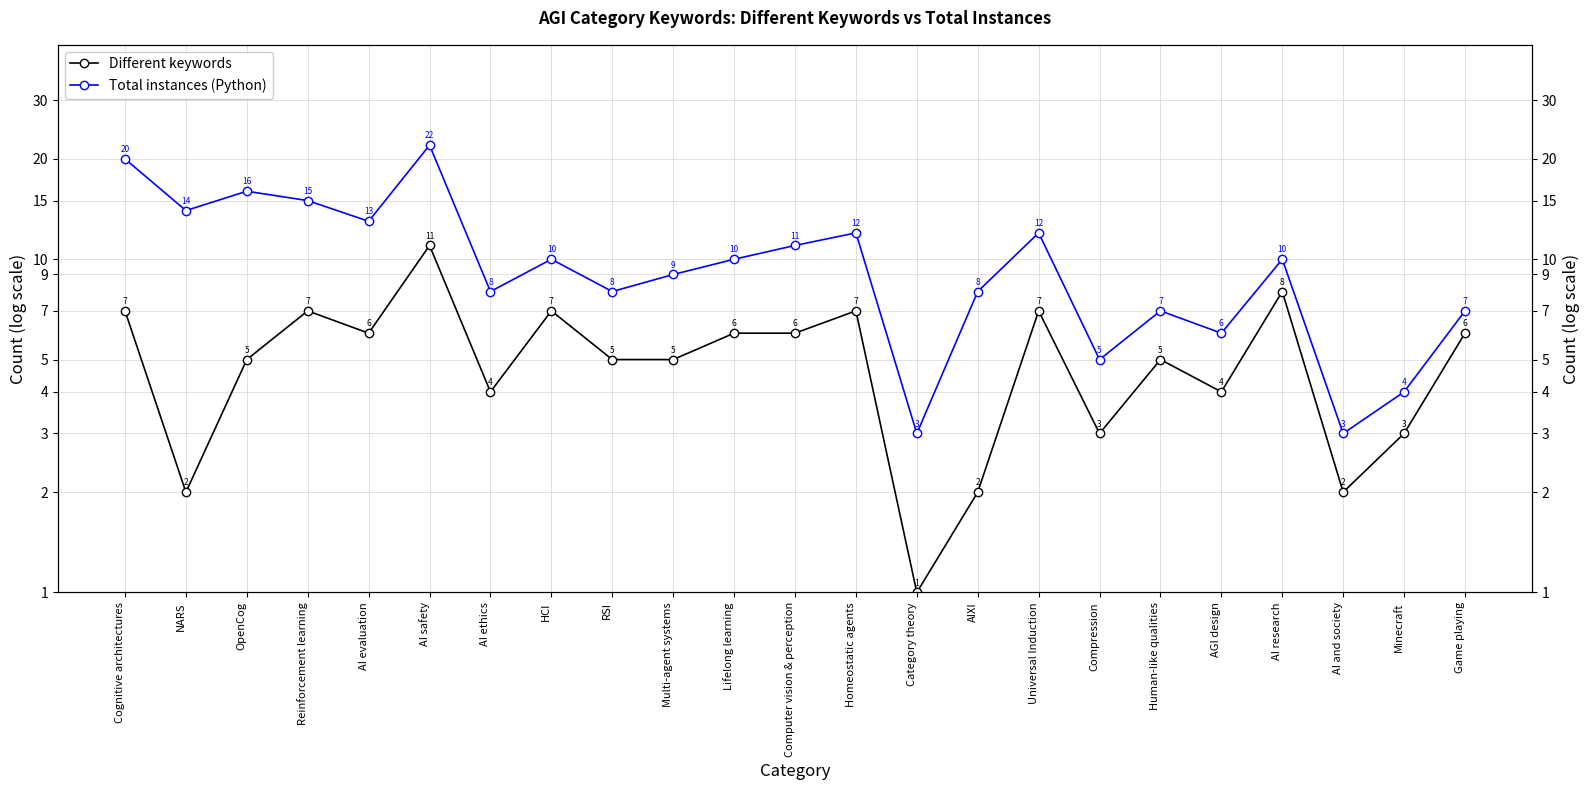

Rank the series at Computer vision & perception from highest to lowest value.

Total instances (Python), Different keywords